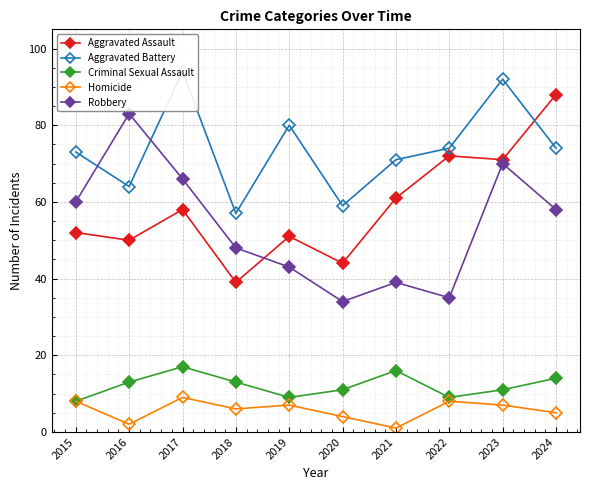

How many lines are shown in the chart?

5